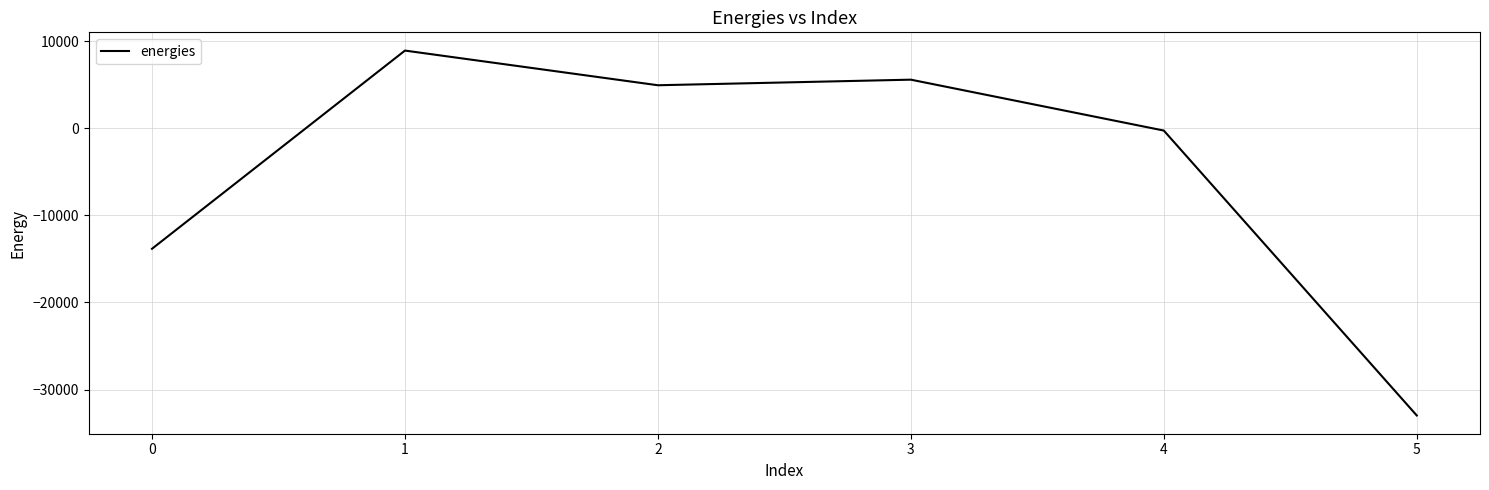

Reading left to right, list all the values displayed in this chart.

-13841.0	8910.8	4930.2	5571.3	-271.6	-32981.7